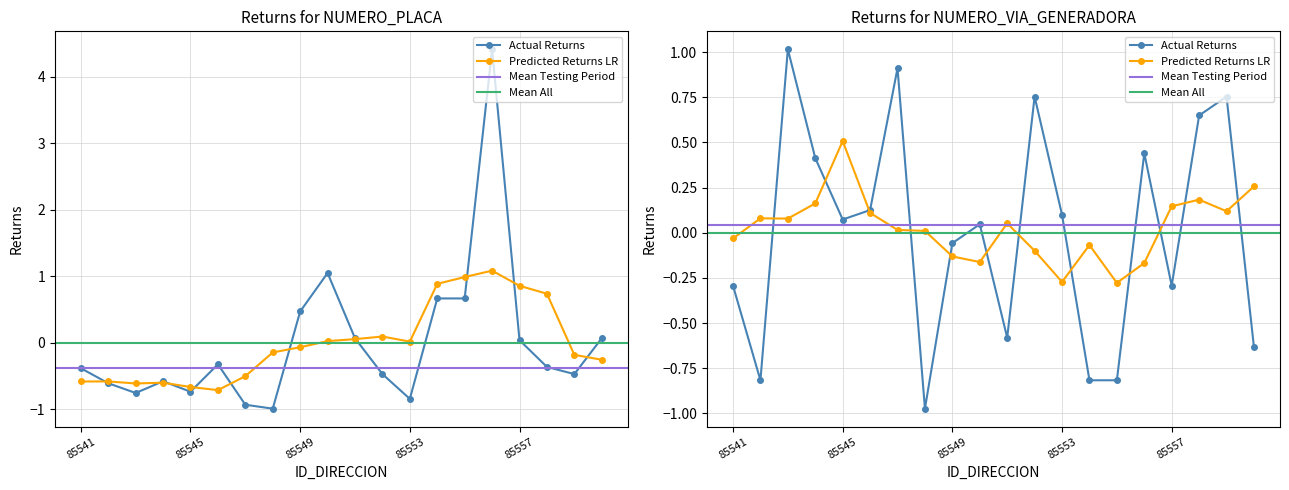

How many positive values does the NUMERO_PLACA_DIRECCION series have?

8